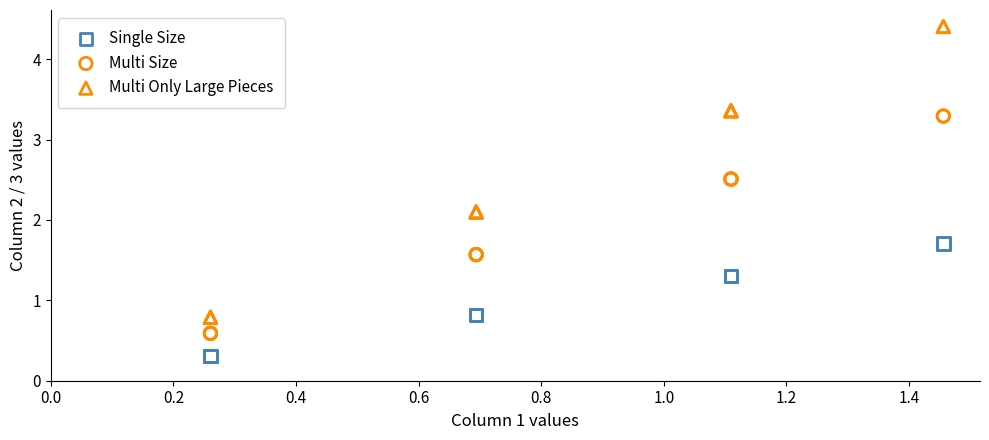

What are all the series names shown in the legend?

Single Size, Multi Size, Multi Only Large Pieces